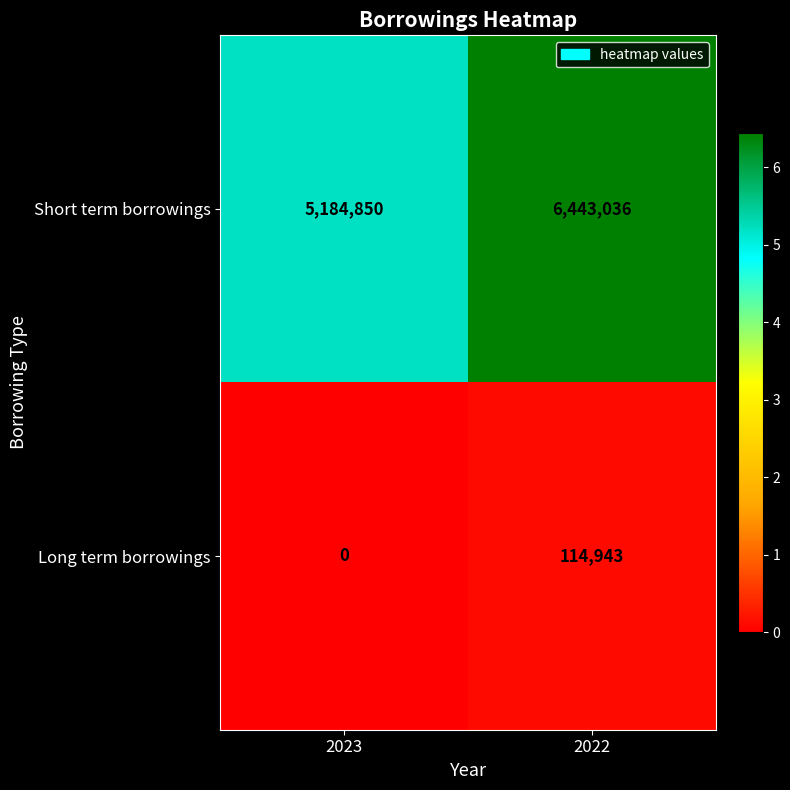

At 2023, list the series in order from smallest to largest.

Long term borrowings, Short term borrowings